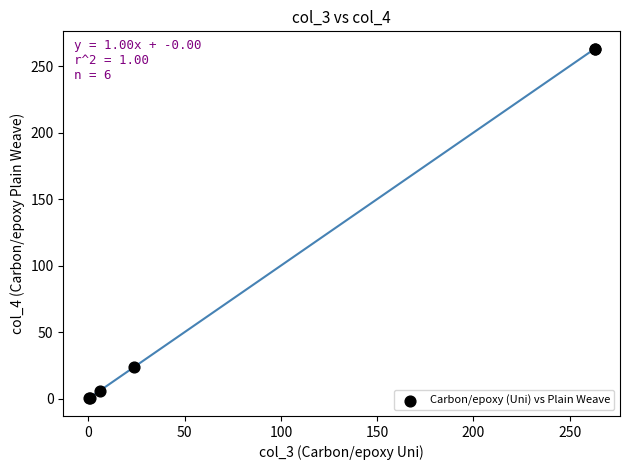

What Y value in the scatter plot is closest to 131?

23.5